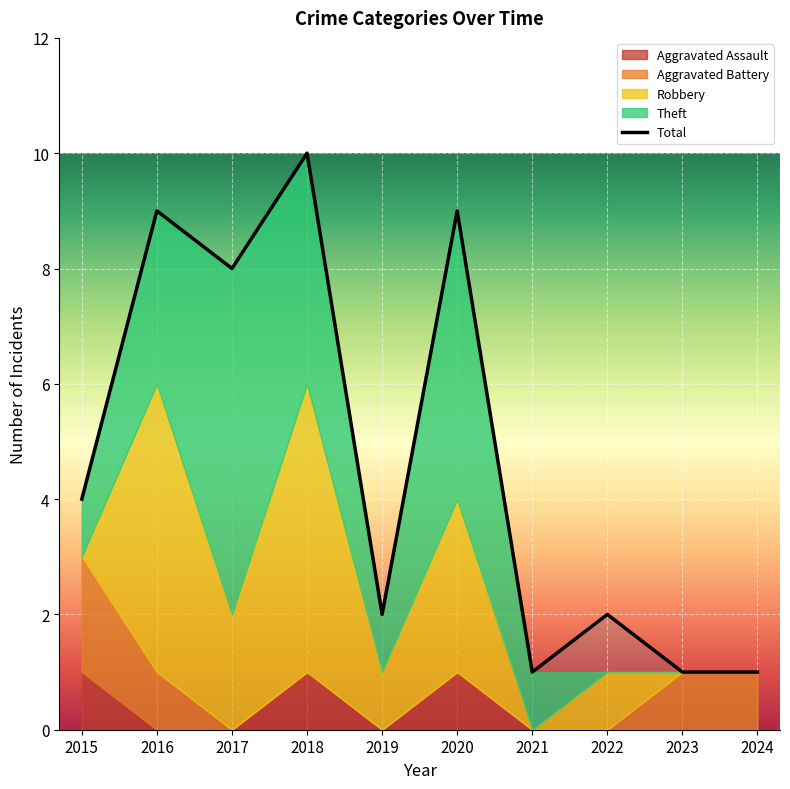

What is the difference between the maximum and minimum values in the Theft series?

6